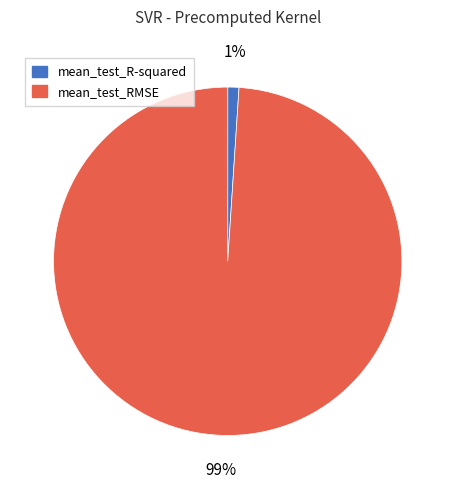

To the nearest percent, what is the combined percentage of mean_test_R-squared and mean_test_RMSE?

100%